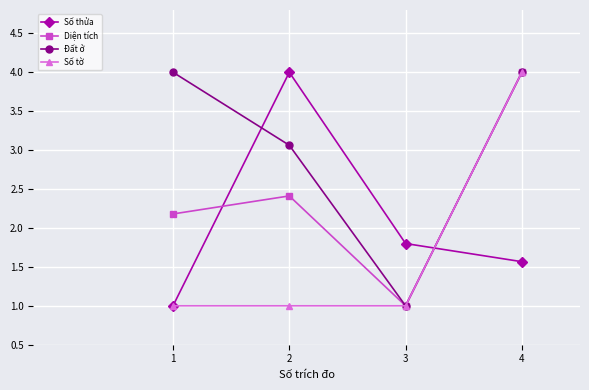

What is the value of the Số tờ point at the 4th from the left?

4.0